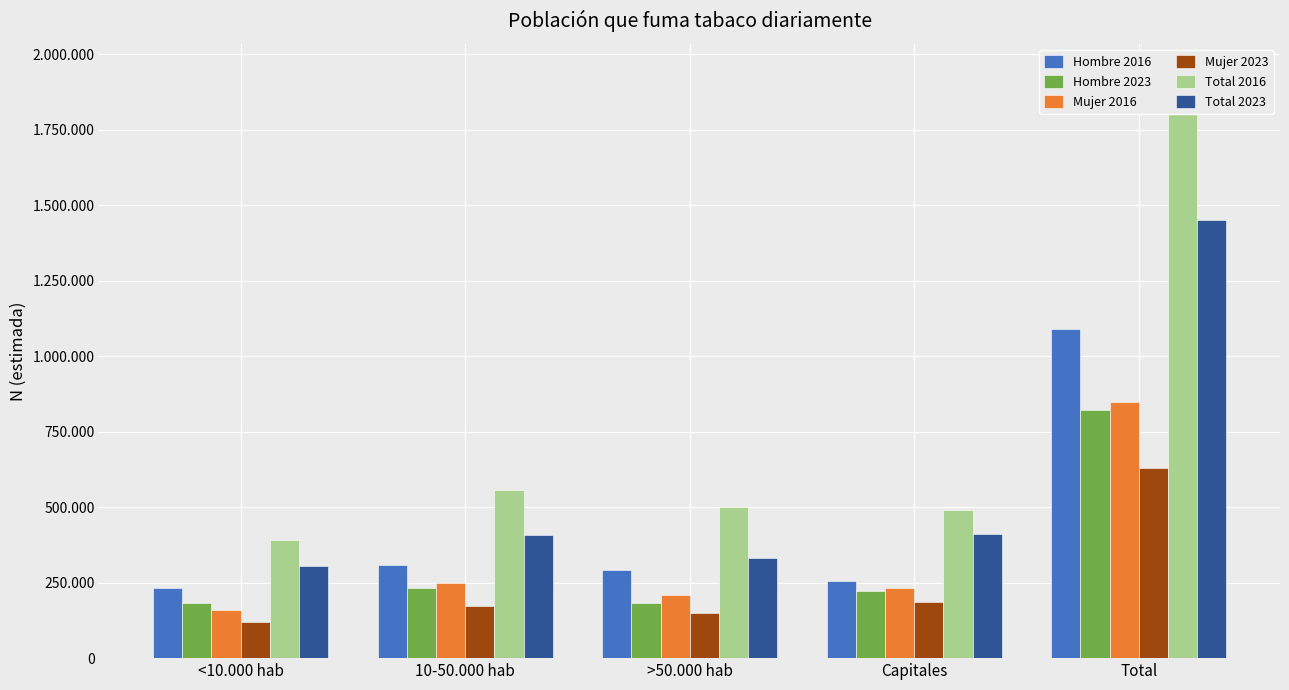

What is the label of the 3rd bar from the right?

>50.000 hab